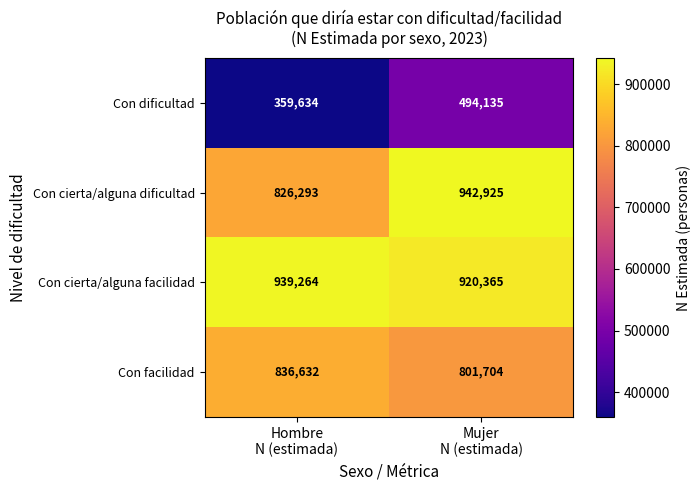

Between Hombre
N (estimada) and Mujer
N (estimada), which series saw the biggest shift?

Con dificultad